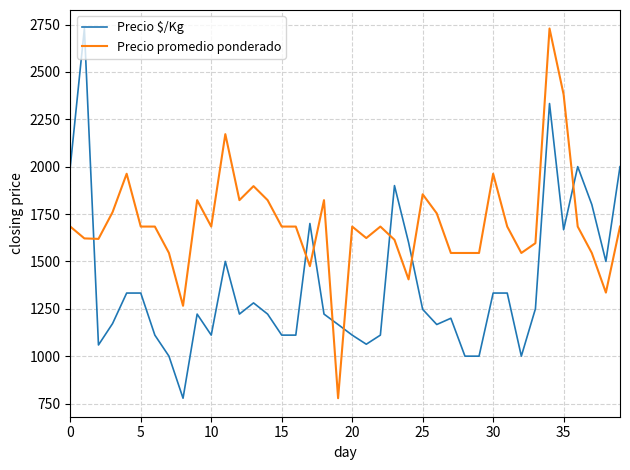

Which series has the largest total across all categories?

Precio promedio ponderado